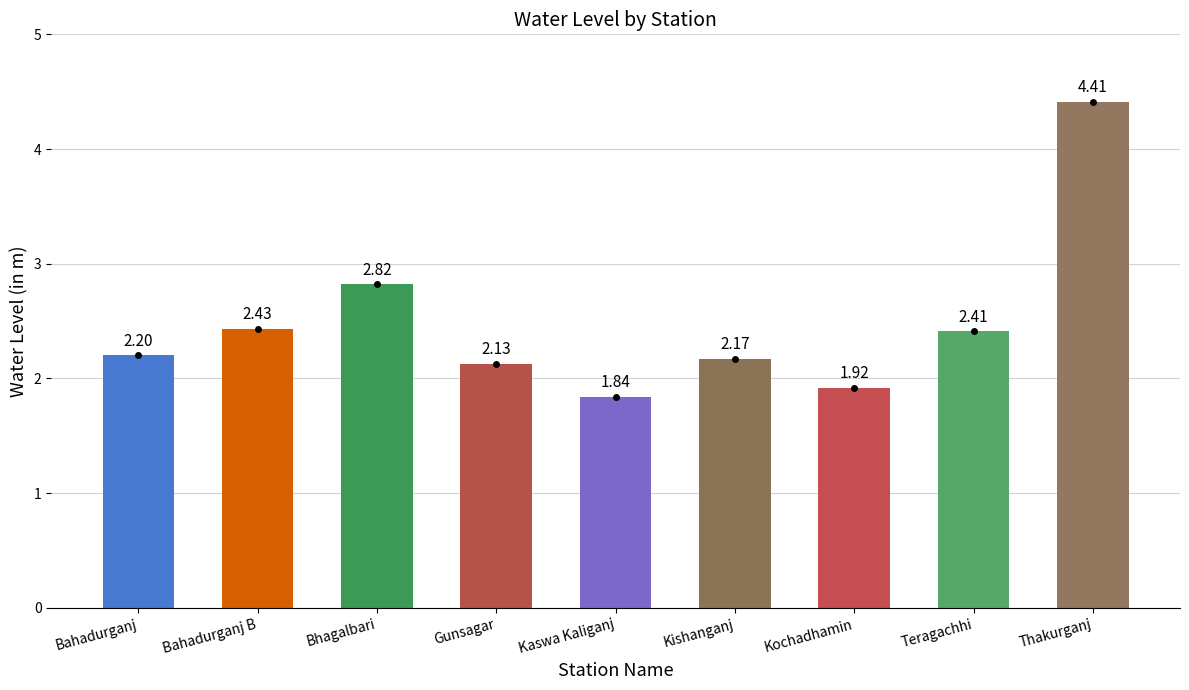

What is the change in value from Bhagalbari to Teragachhi?

-0.4